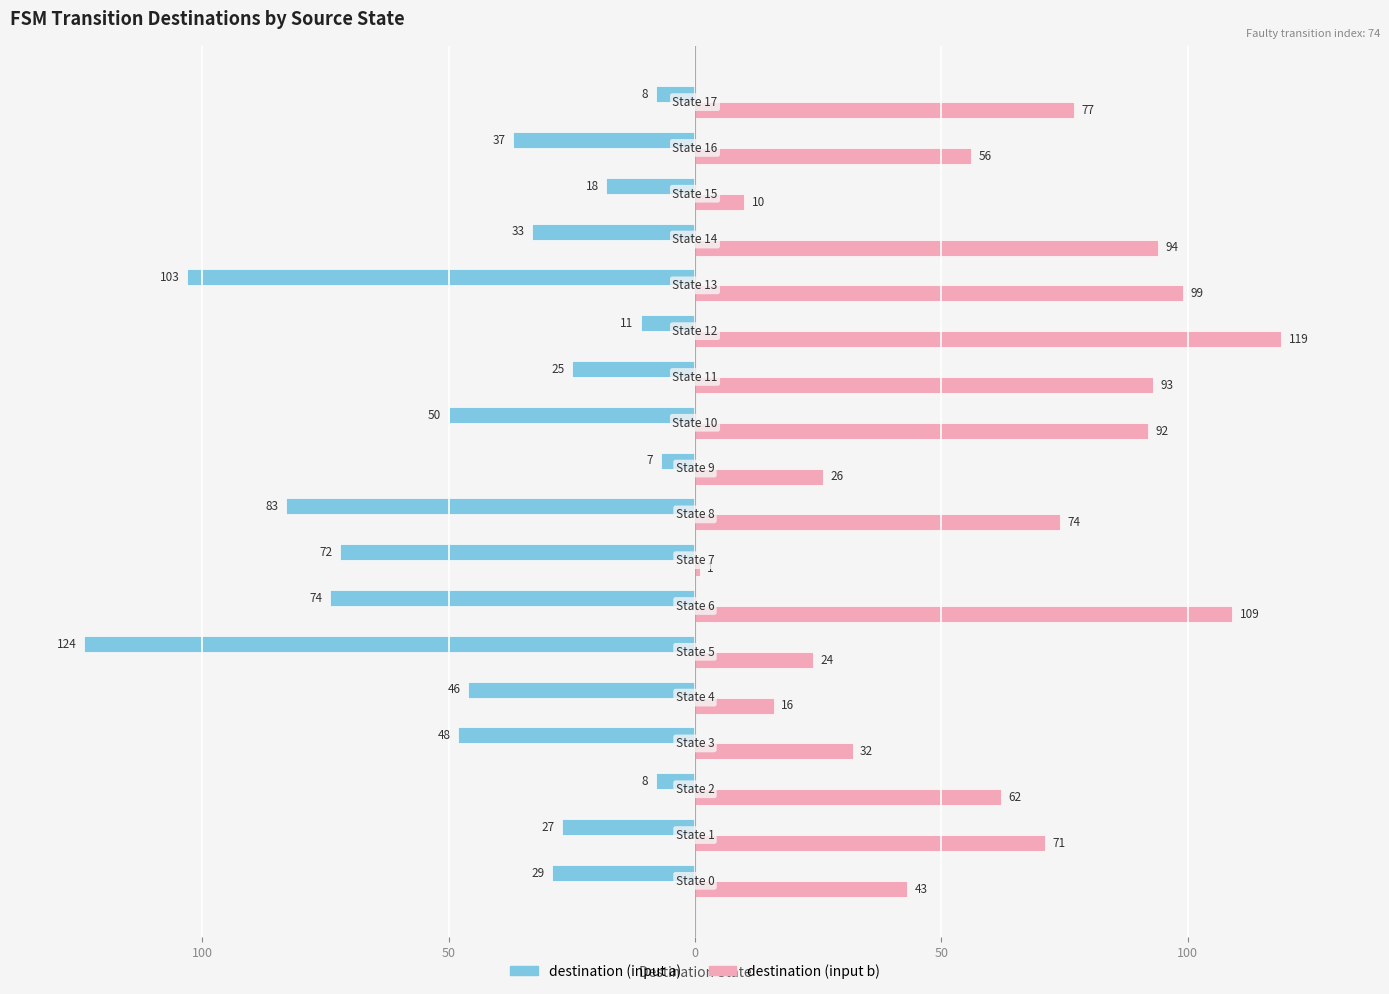

What are all the series names shown in the legend?

destination (input a), destination (input b)